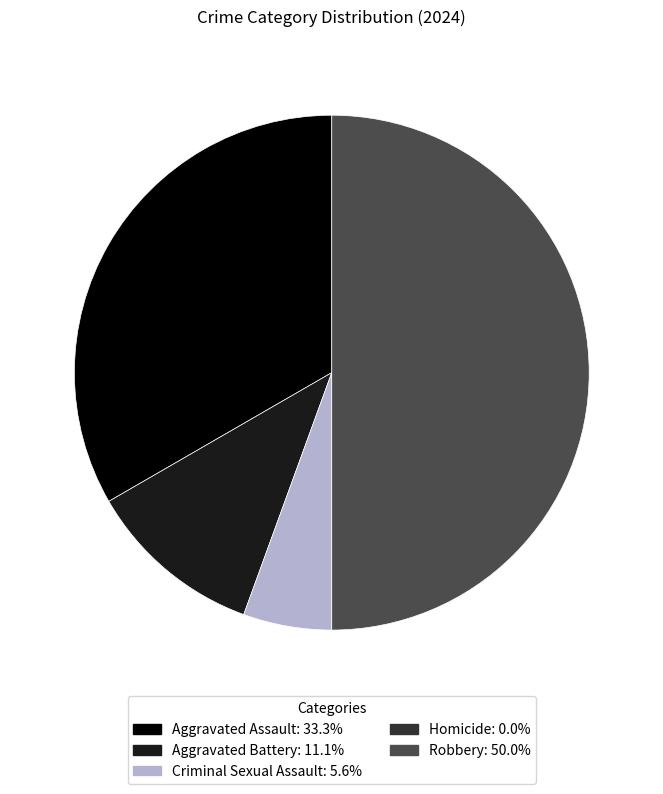

Approximately how many times larger is the value at Criminal Sexual Assault compared to Aggravated Battery?

0.5